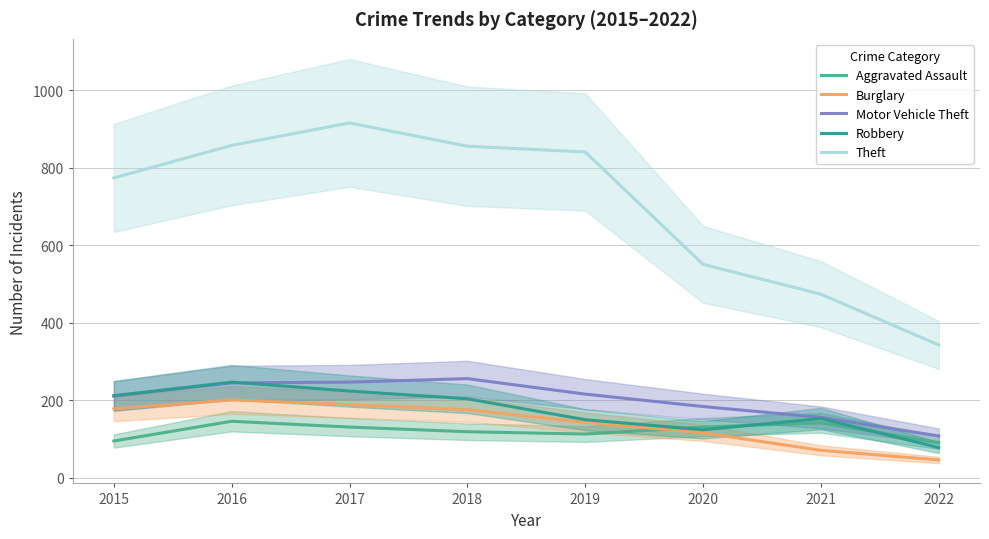

Between 2019 and 2020, which series saw the biggest shift?

Theft